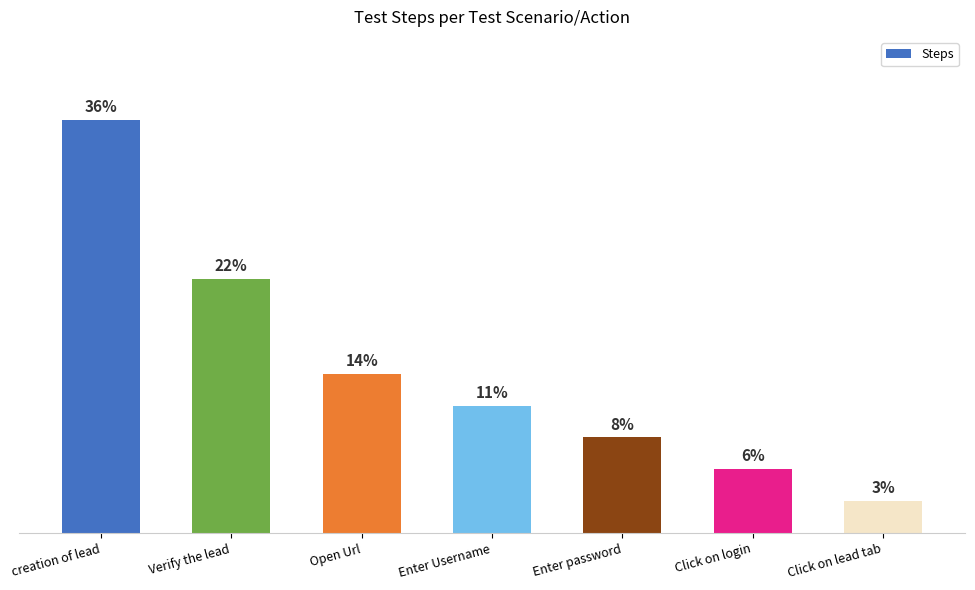

Reading left to right, list all the values displayed in this chart.

creation of lead=13	Verify the lead=8	Open Url=5	Enter Username=4	Enter password=3	Click on login=2	Click on lead tab=1